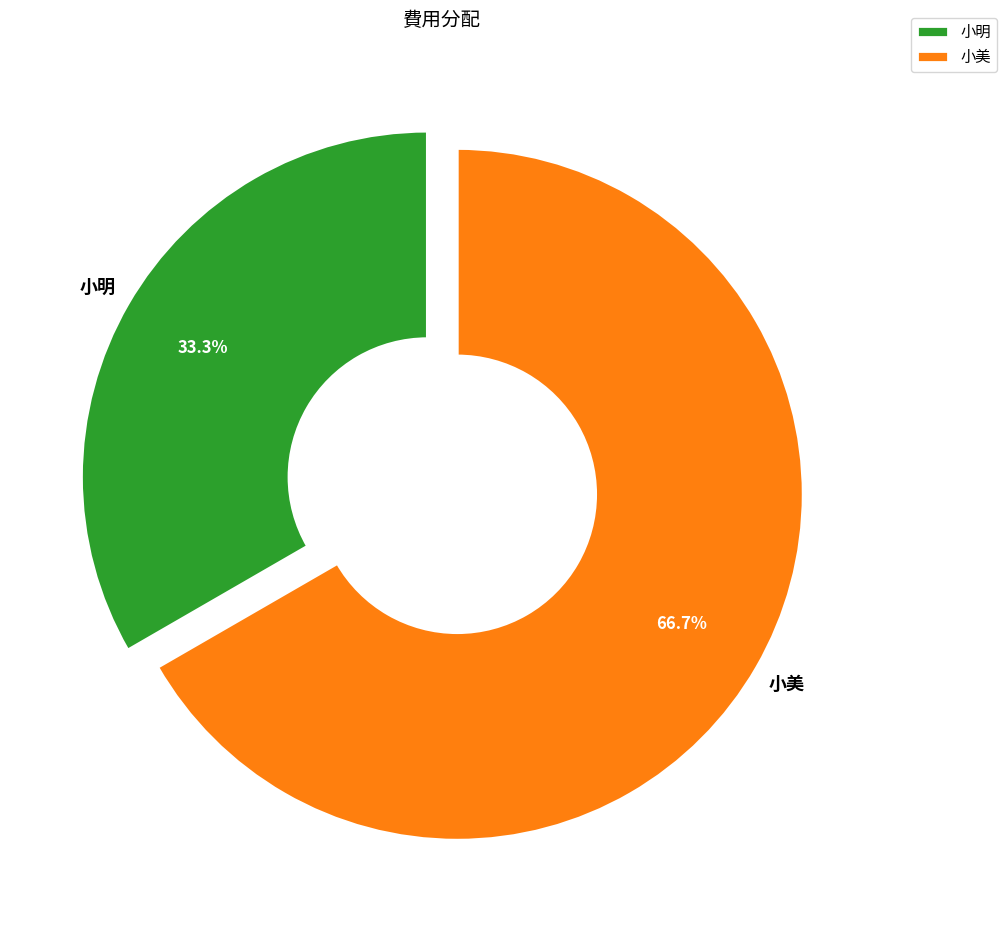

Is there a majority slice in this chart?

Yes